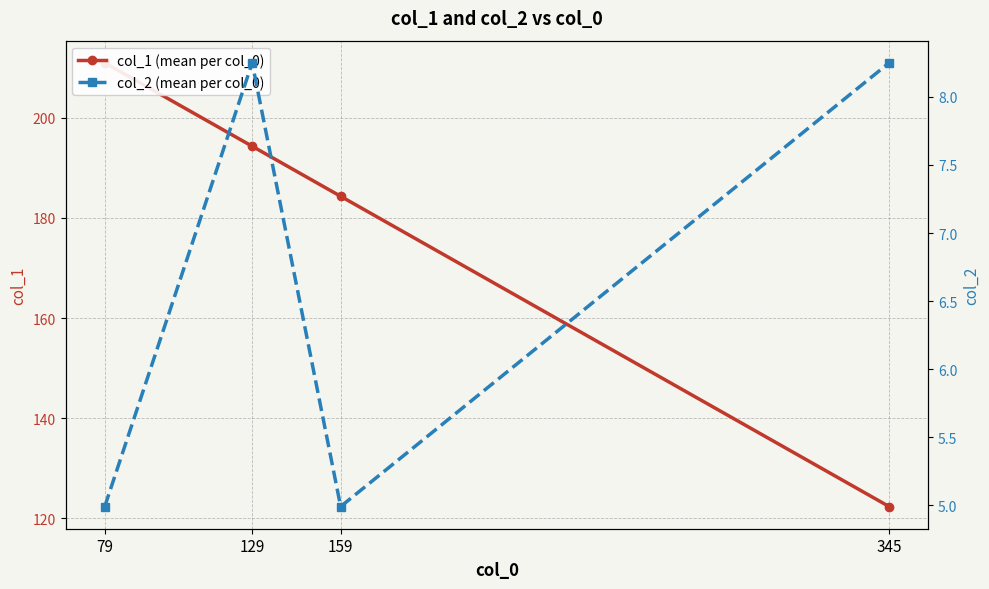

Is this an area chart (filled region under the line)?

No